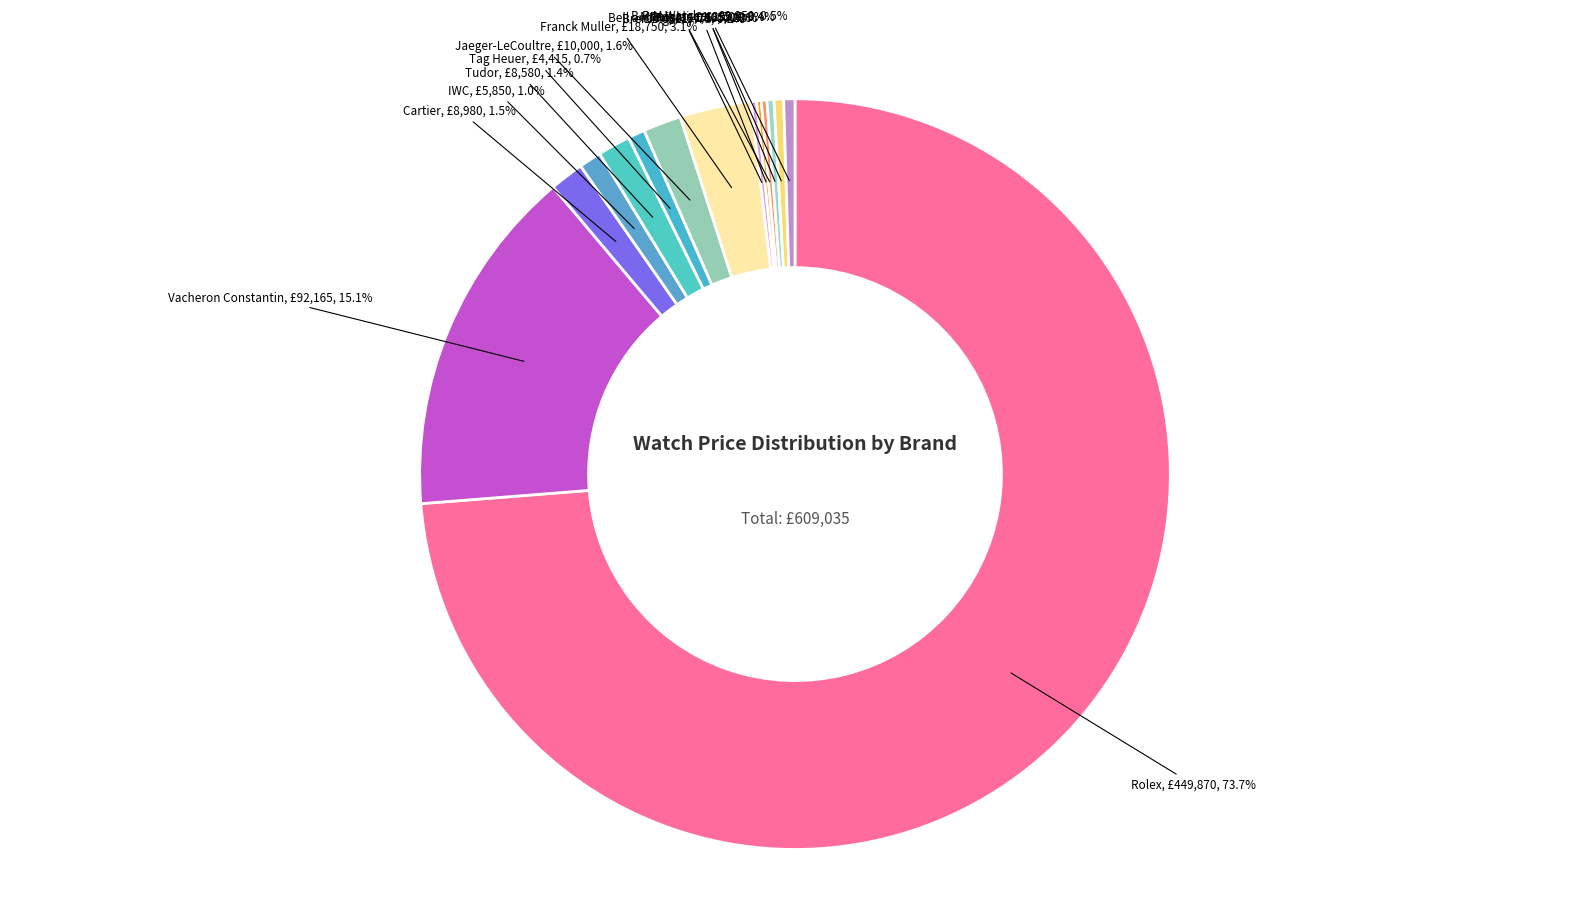

What percentage is NOT represented by Bvlgari?

99.7%